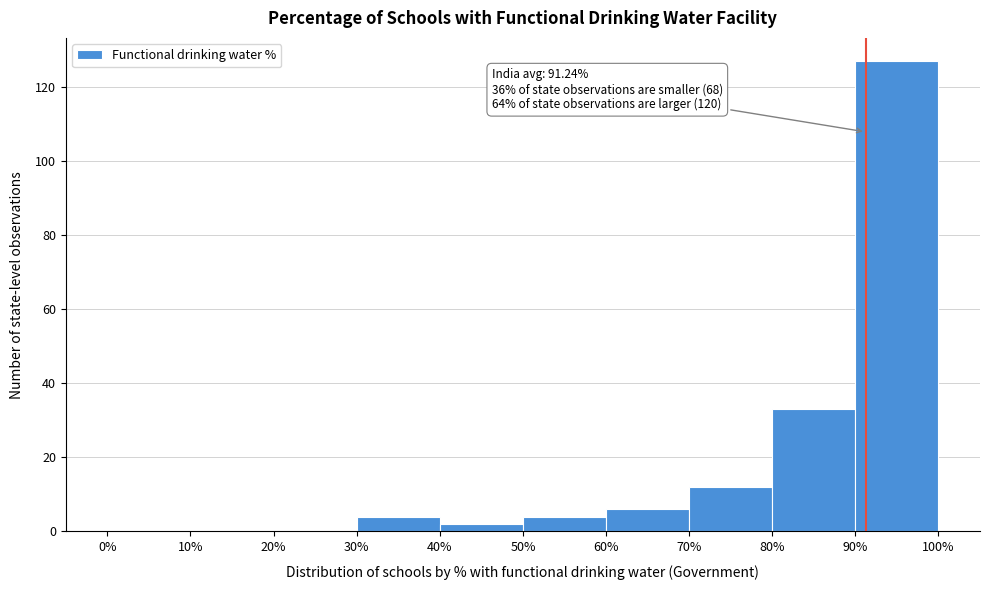

Over which range of the x-axis is the bar tallest?

90% to 100%